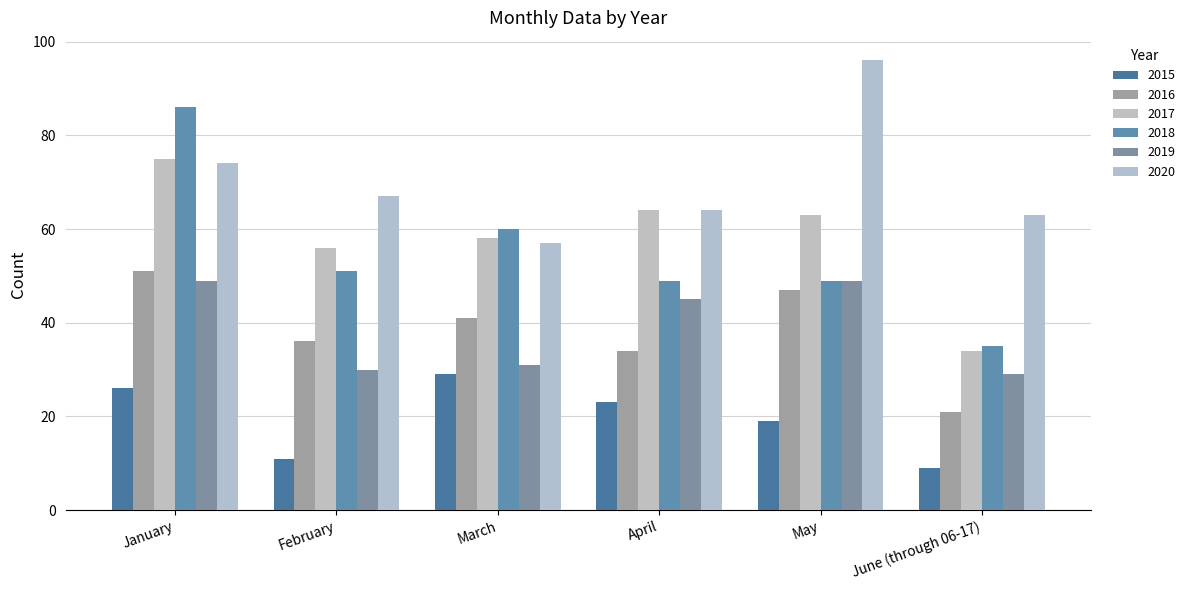

Reading left to right, list all the values displayed in this chart.

2015: January=26	February=11	March=29	April=23	May=19	June (through 06-17)=9
2016: January=51	February=36	March=41	April=34	May=47	June (through 06-17)=21
2017: January=75	February=56	March=58	April=64	May=63	June (through 06-17)=34
2018: January=86	February=51	March=60	April=49	May=49	June (through 06-17)=35
2019: January=49	February=30	March=31	April=45	May=49	June (through 06-17)=29
2020: January=74	February=67	March=57	April=64	May=96	June (through 06-17)=63